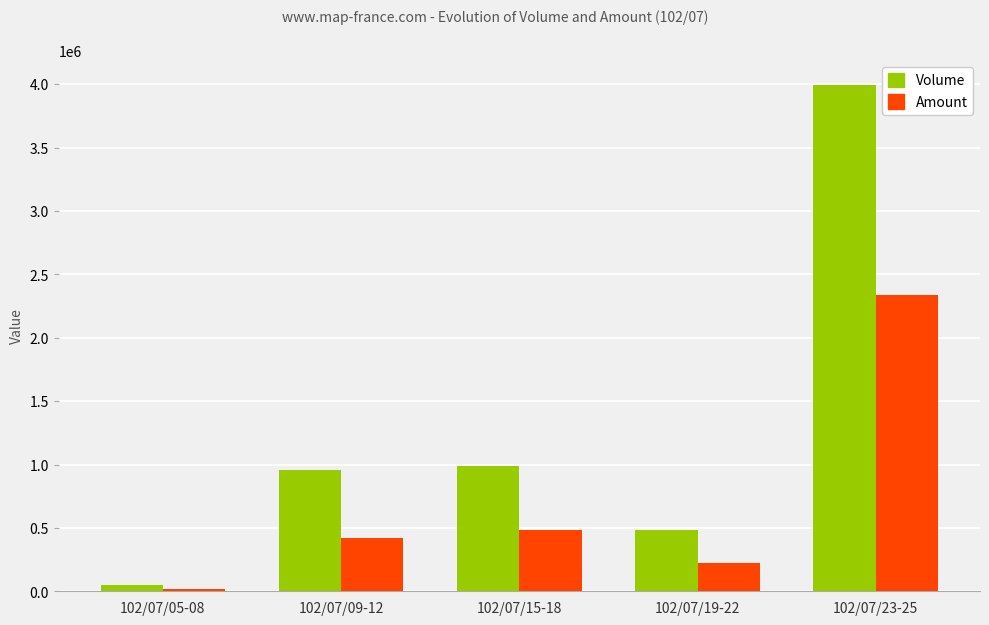

Reading left to right, what are all the values shown in this chart?

Volume: 46000	955000	988000	480000	3990000
Amount: 19810	423430	482440	221520	2340160